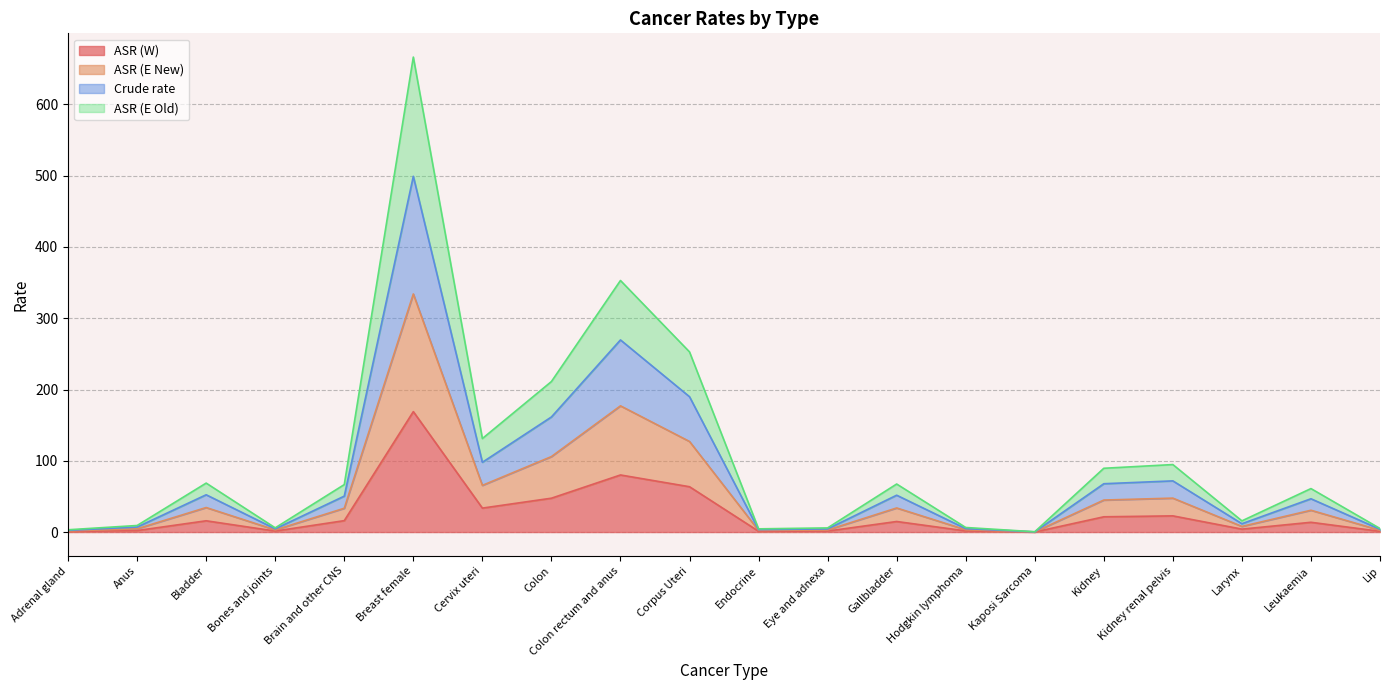

What is the label of the 1st point from the right?

Lip